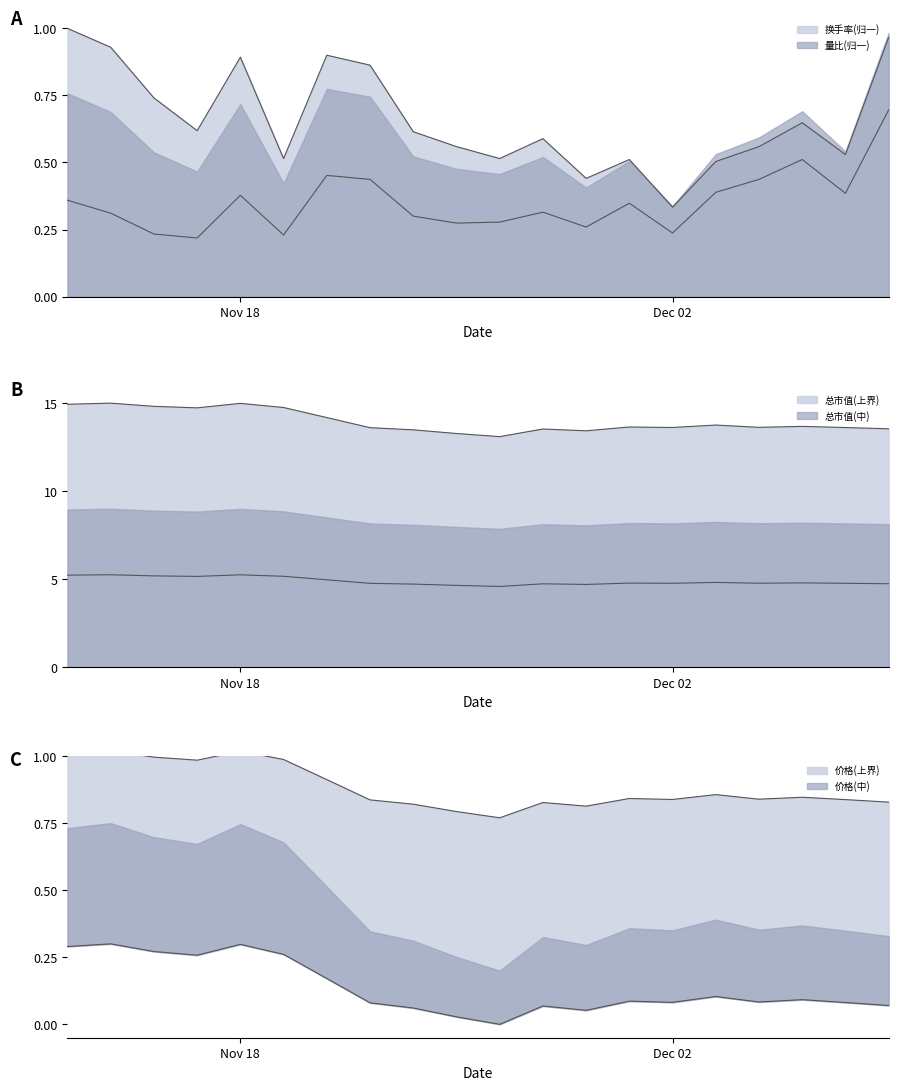

What is the average value of the 换手率 series?

0.7